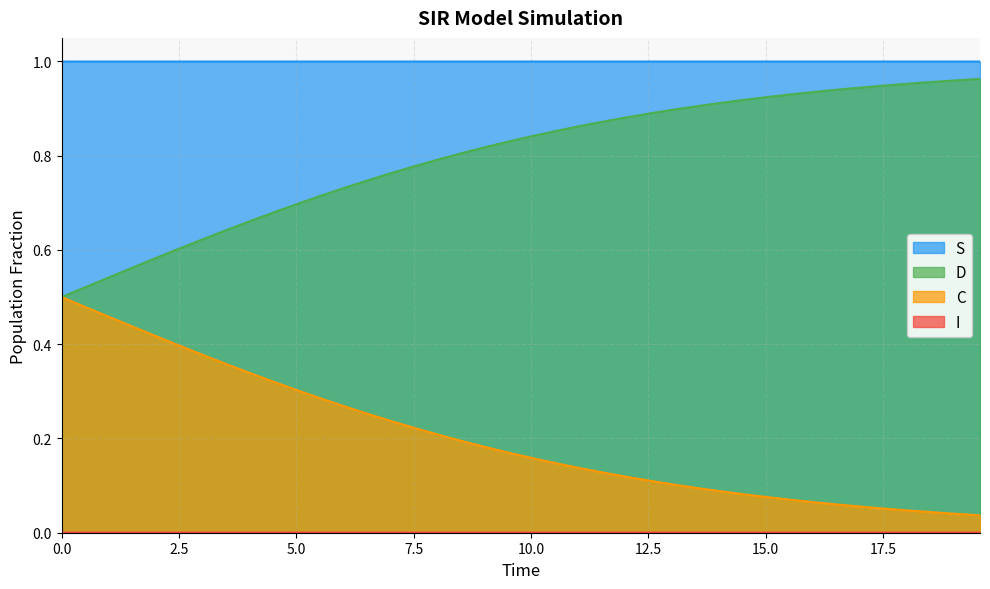

True or false: S and D intersect in this chart.

False